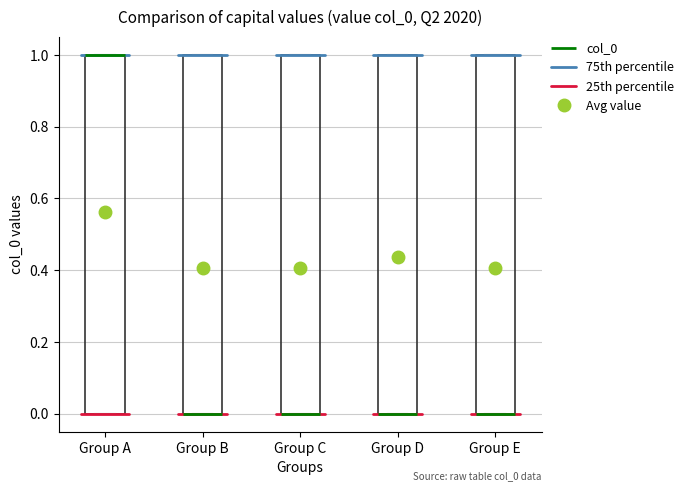

Reading left to right, read every box against the y-axis: the position of its median line, the range the box covers, and the ends of its whiskers. The values are not printed on the chart, so give them approximately, as read against the axis.

Group A: median 1 (drawn on the box's upper edge), box 0 to 1, whiskers 0 to 1
Group B: median 0 (drawn on the box's lower edge), box 0 to 1, whiskers 0 to 1
Group C: median 0 (drawn on the box's lower edge), box 0 to 1, whiskers 0 to 1
Group D: median 0 (drawn on the box's lower edge), box 0 to 1, whiskers 0 to 1
Group E: median 0 (drawn on the box's lower edge), box 0 to 1, whiskers 0 to 1